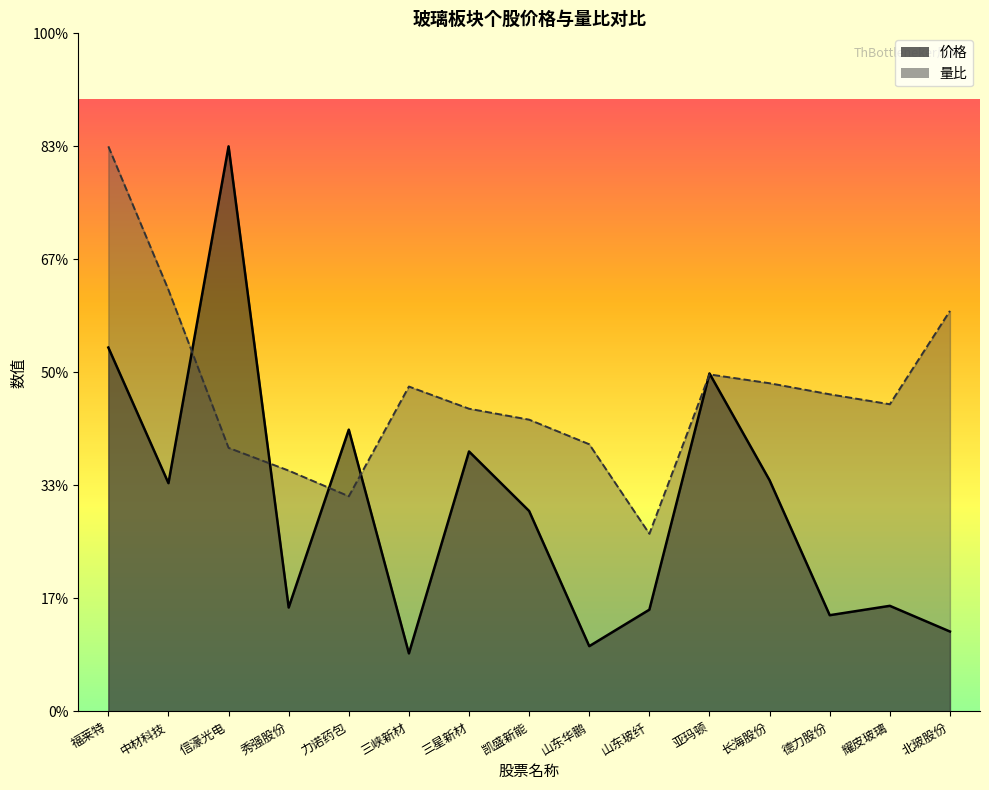

How many interior local peaks does the 量比 series have?

2